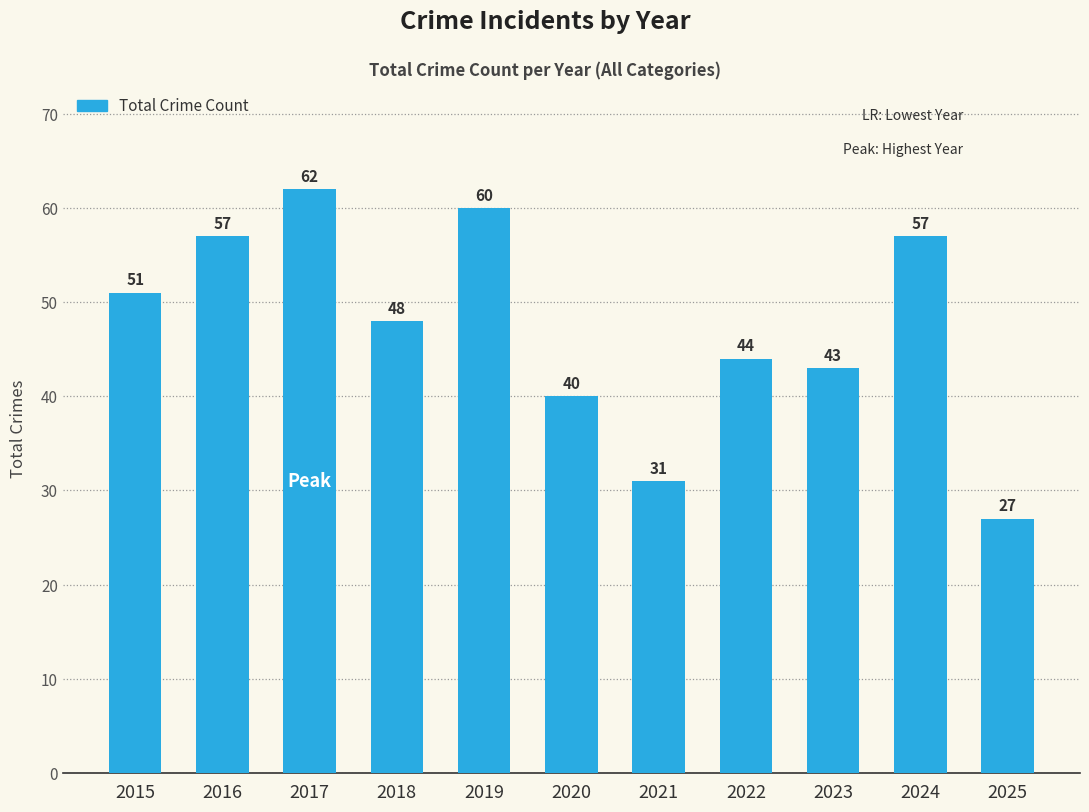

What is the value of the 6th bar from the left?

40